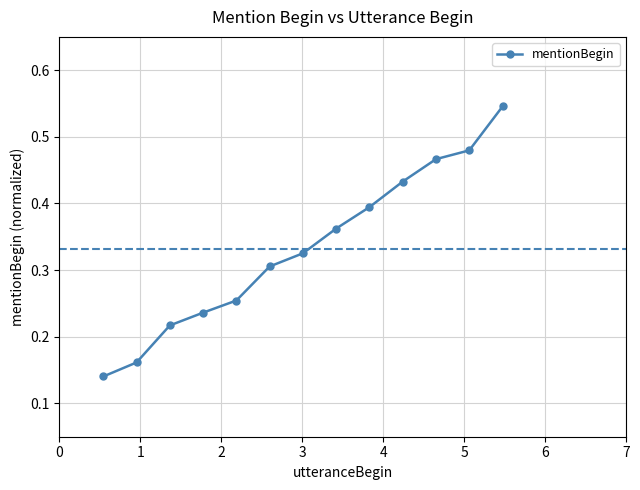

Count the values in the range 0 to 1.

13